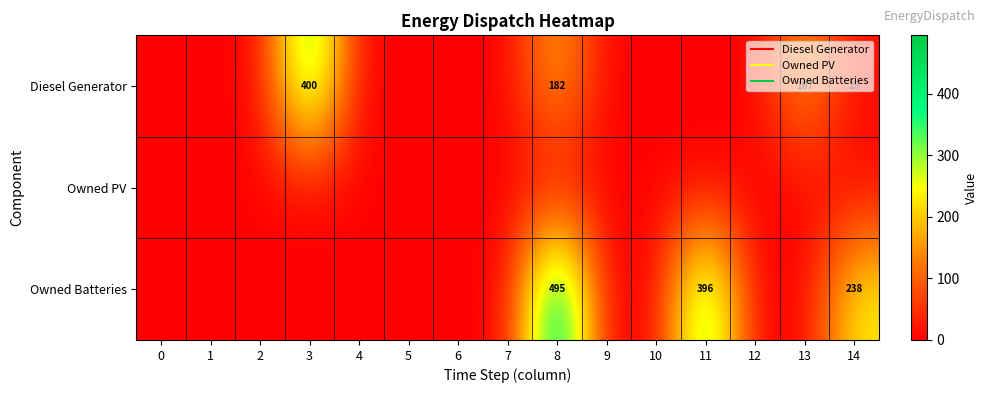

List the labels in order of Owned PV value, largest first.

0, 1, 2, 3, 4, 5, 6, 7, 8, 9, 10, 11, 12, 13, 14